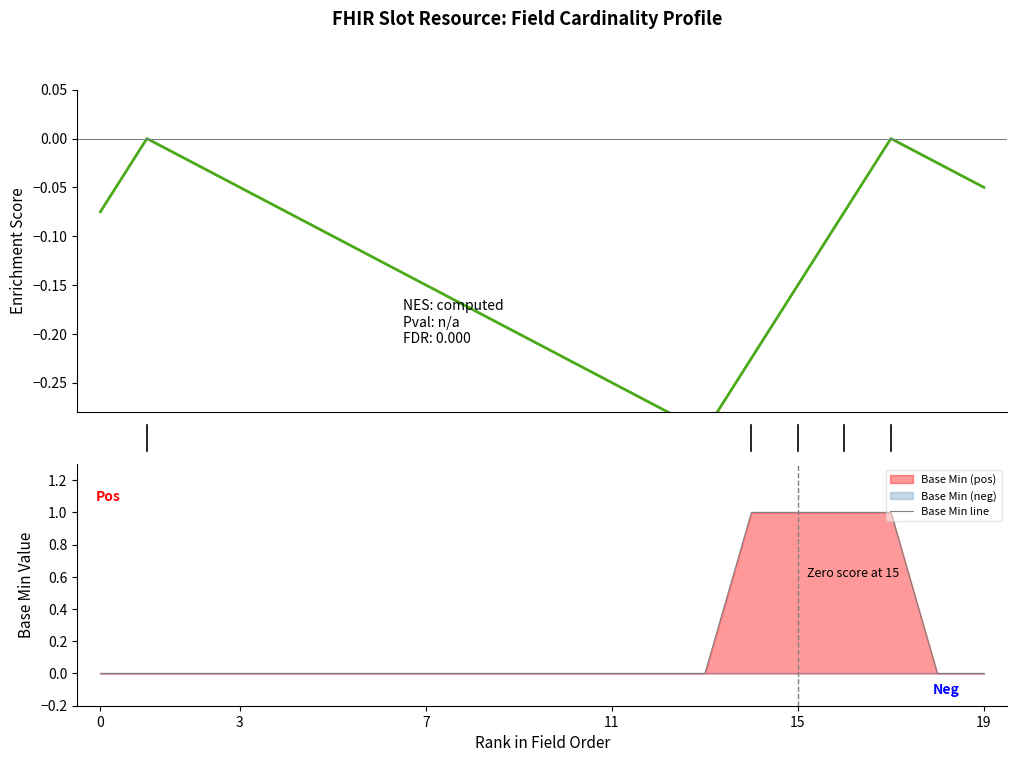

True or false: Base Min line has a value of 0.4 at 15.

False